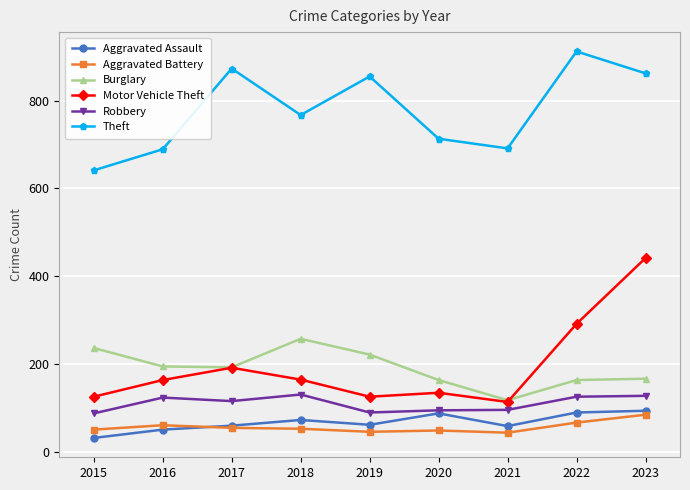

At which label does Burglary first exceed 192?

2015